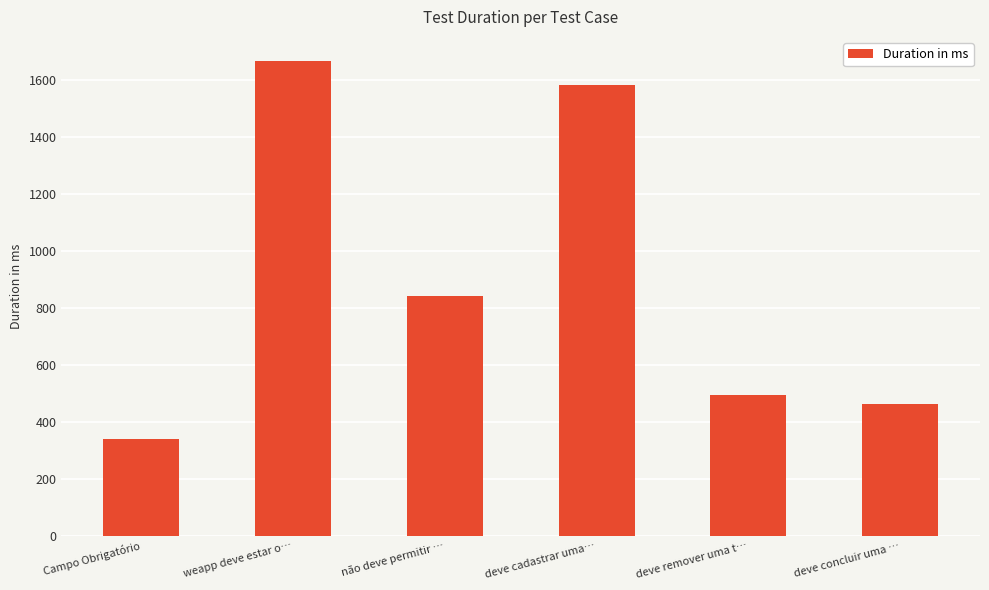

What is the average value?

898